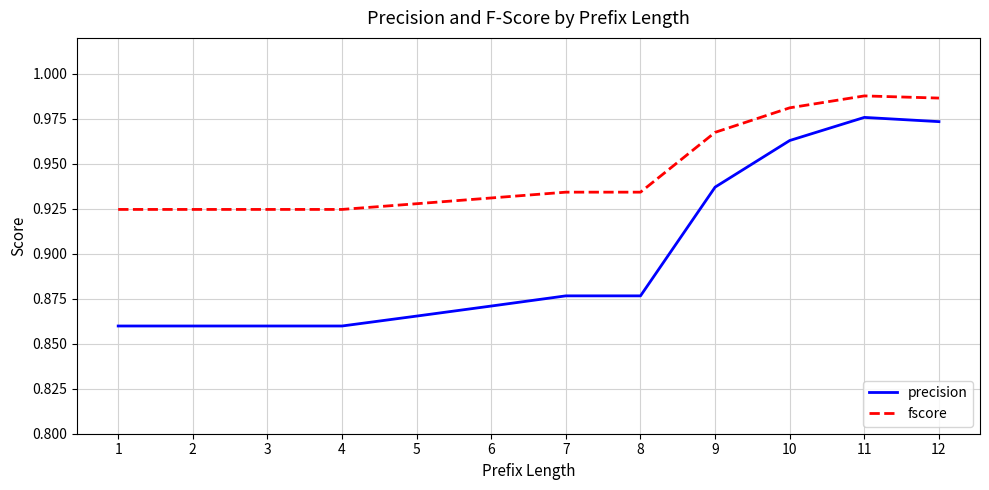

What are all the series names shown in the legend?

precision, fscore